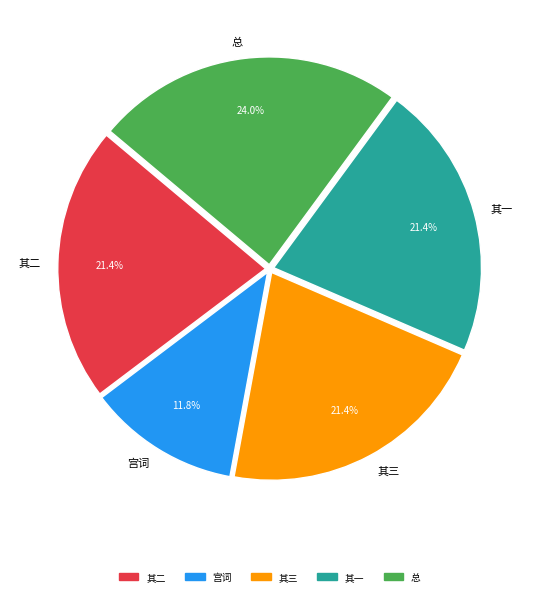

What percentage is NOT represented by 其一?

78.6%